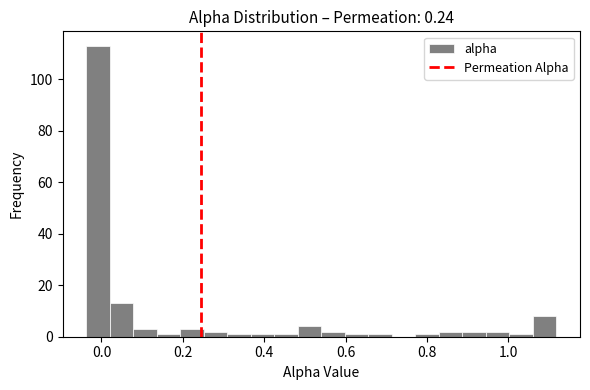

Read against the x-axis, roughly where is the centre of the tallest bar?

0.00